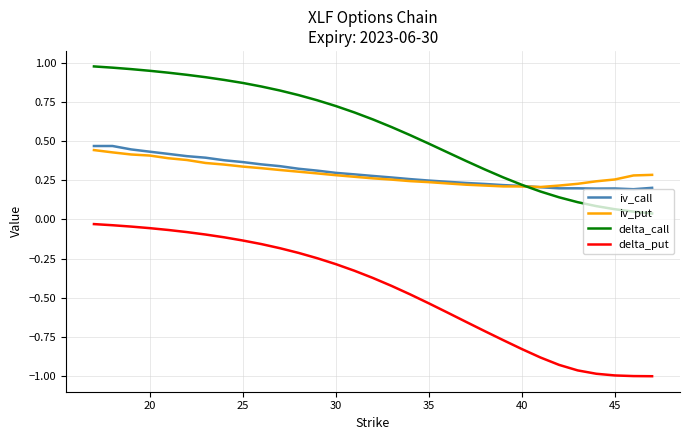

Which series has the largest total across all categories?

delta_call